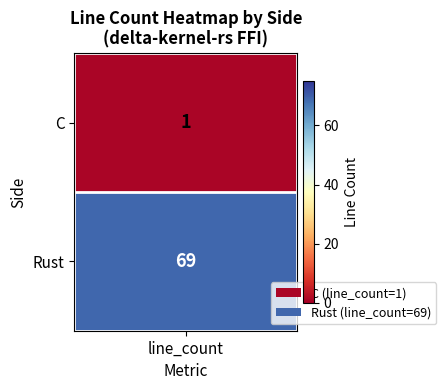

What is the average value?

35